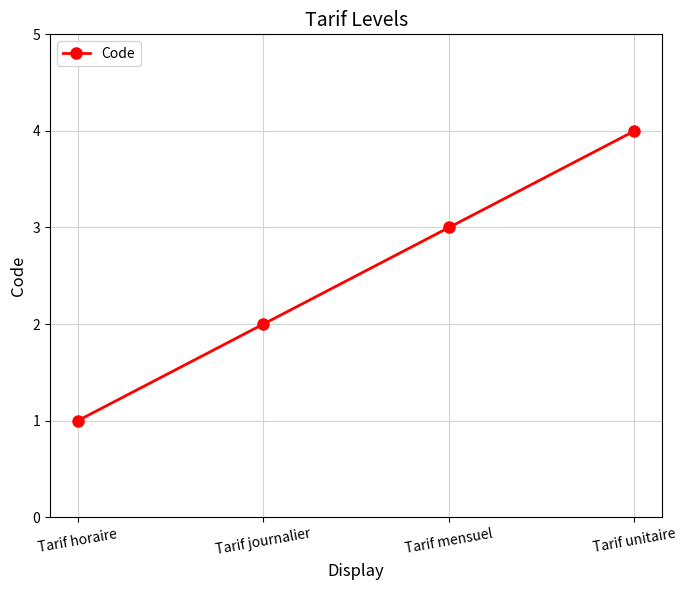

True or false: the data has more than 1 interior local peaks.

False